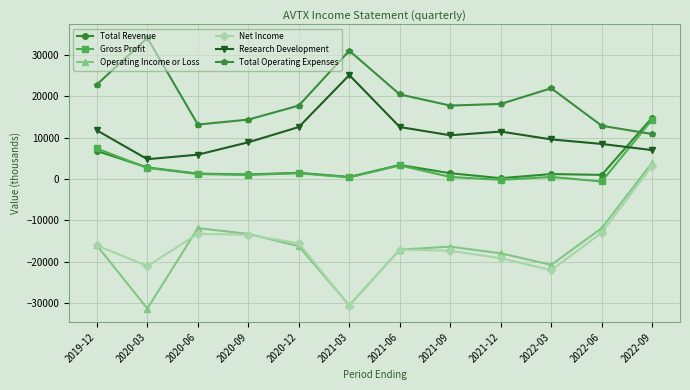

Which series has the largest range (max minus min)?

Operating Income or Loss